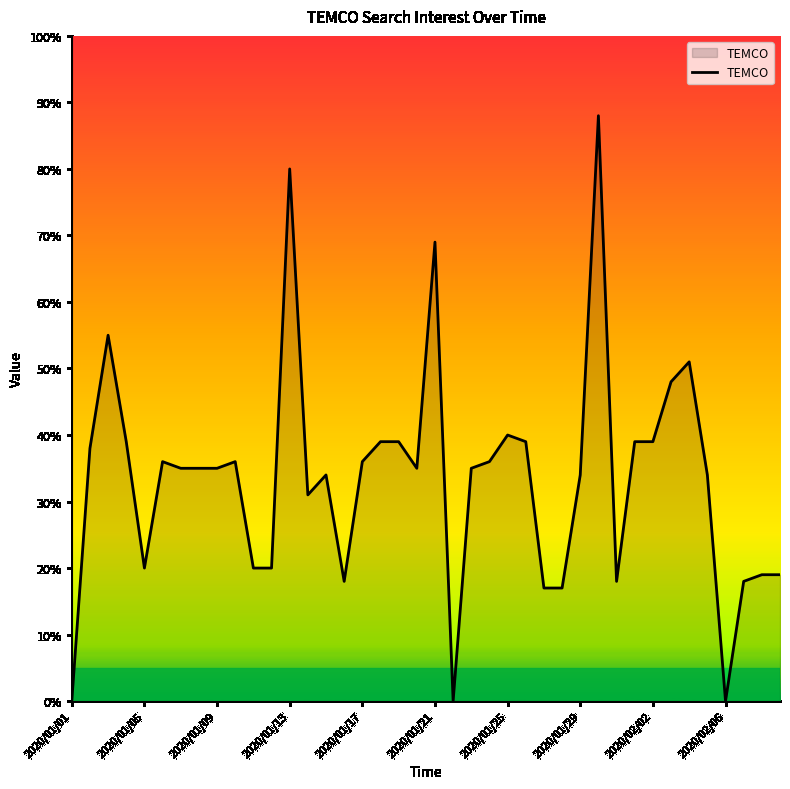

What is the difference between the maximum and minimum values?

88